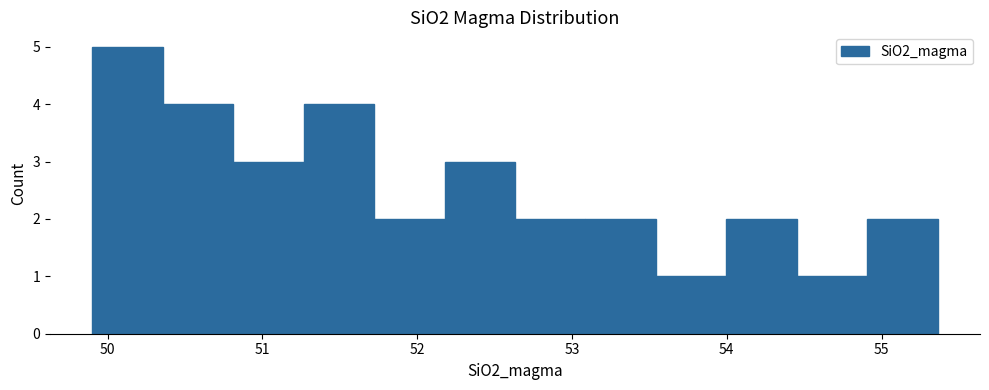

Reading left to right, transcribe this chart: for each bar, give the range it covers on the x-axis and its height. Neither the bar edges nor the heights are printed on the chart, so give them approximately, as read against the axes.

49.9 to 50.4: 5
50.4 to 50.8: 4
50.8 to 51.3: 3
51.3 to 51.7: 4
51.7 to 52.2: 2
52.2 to 52.6: 3
52.6 to 53.1: 2
53.1 to 53.5: 2
53.5 to 54.0: 1
54.0 to 54.5: 2
54.5 to 54.9: 1
54.9 to 55.4: 2